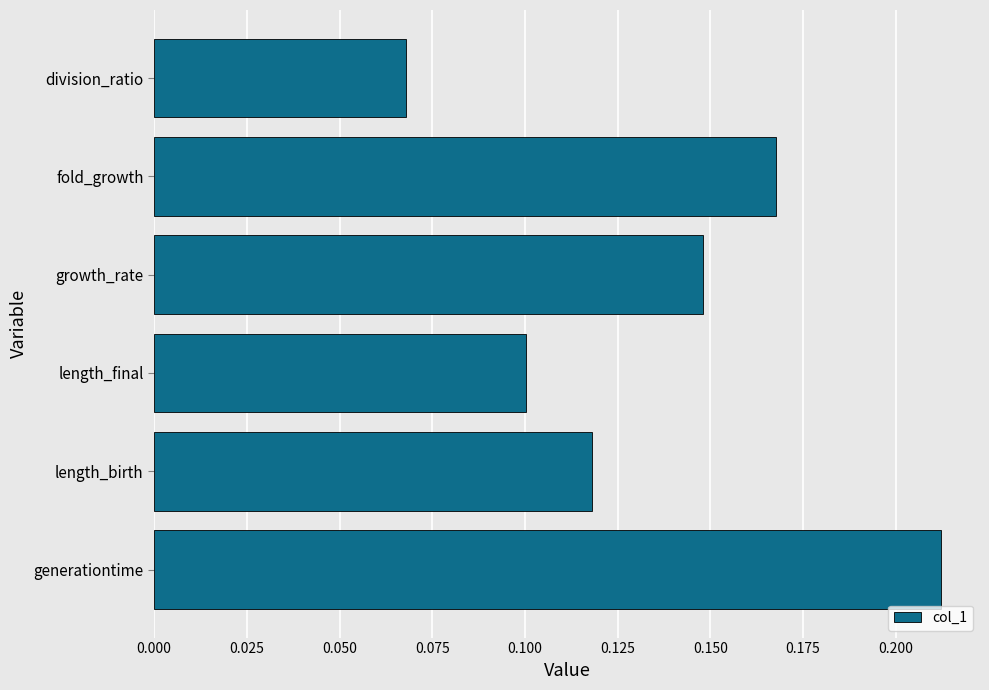

Where is the data nearest to the value 0?

division_ratio